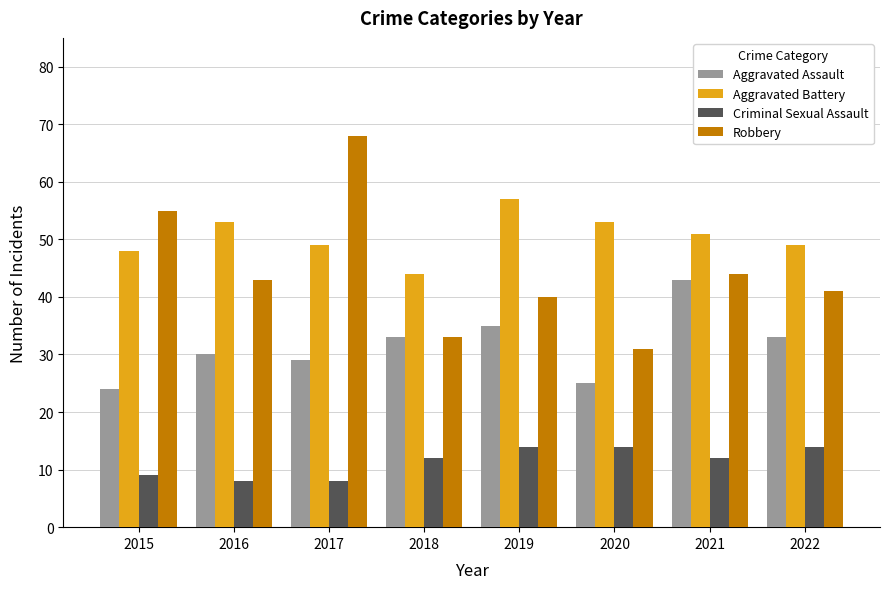

List the series in order of their peak value, lowest first.

Criminal Sexual Assault, Aggravated Assault, Aggravated Battery, Robbery